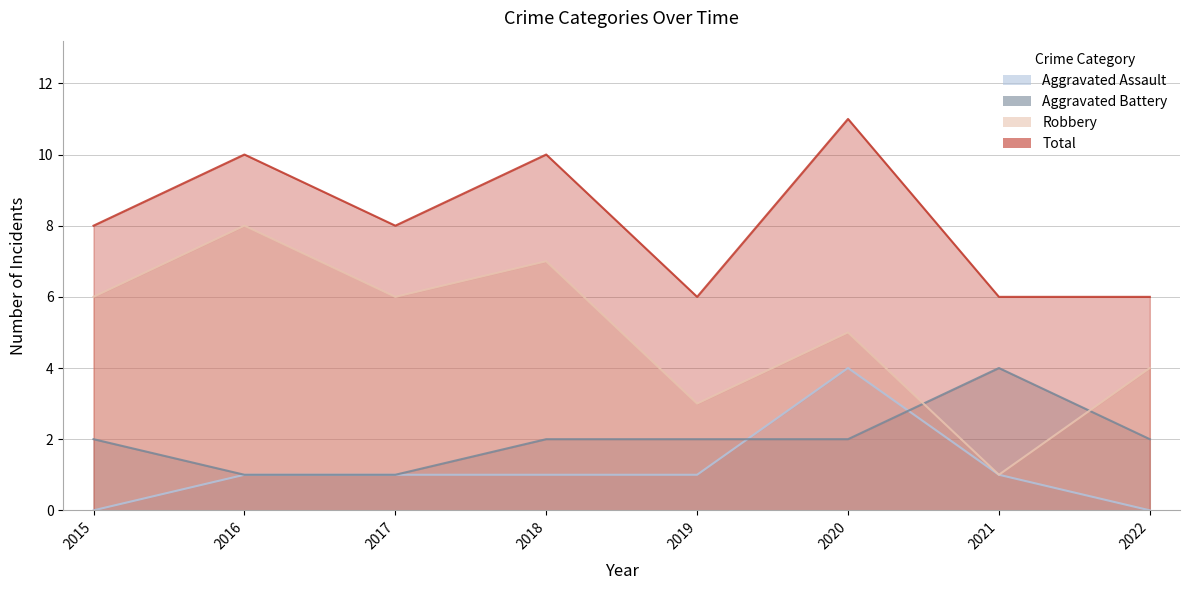

Read the Aggravated Assault value at 2019.

1